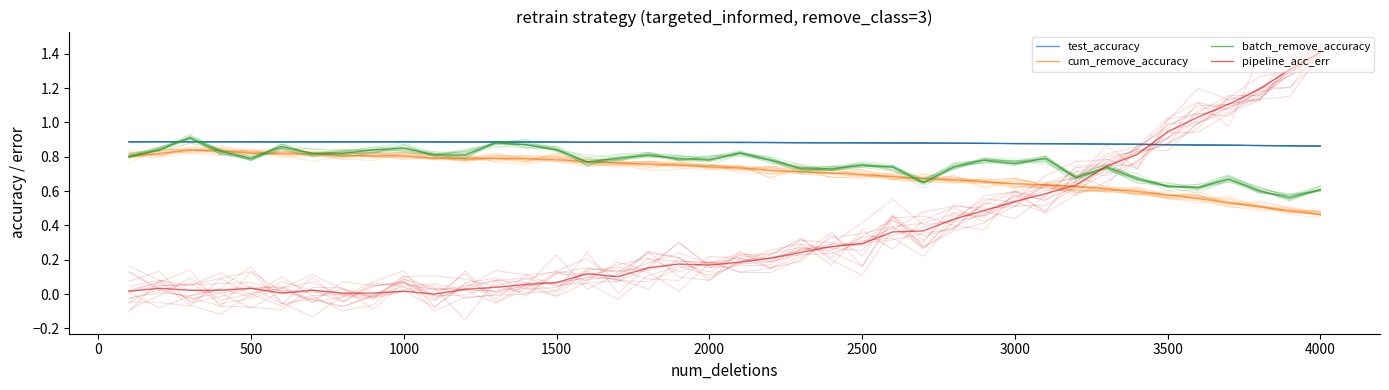

How many times do batch_remove_accuracy and test_accuracy cross each other?

2